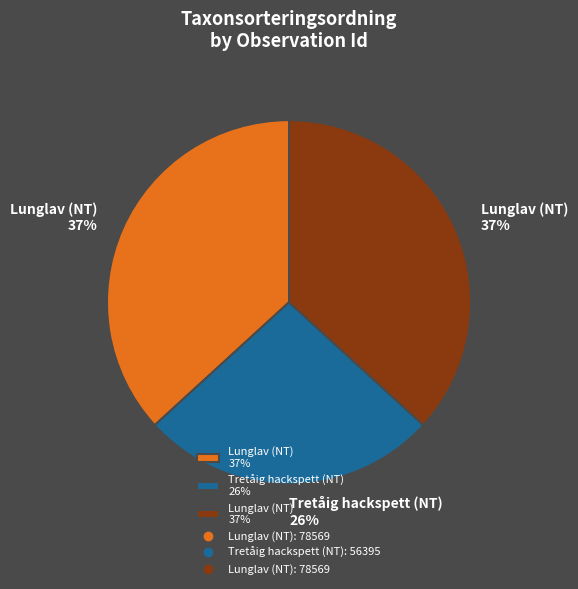

Is there a majority slice in this chart?

No